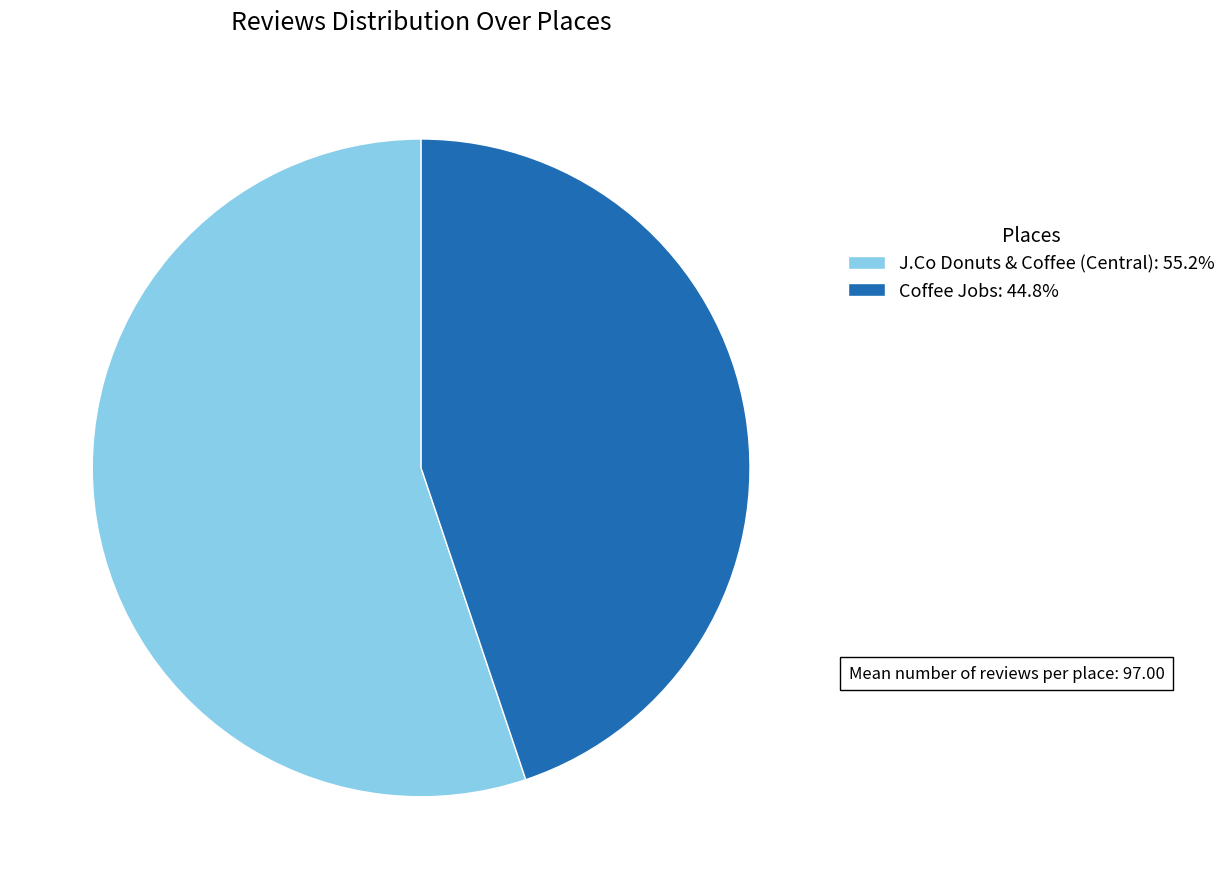

Is the sum of Coffee Jobs and J.Co Donuts & Coffee (Central) greater than half?

Yes